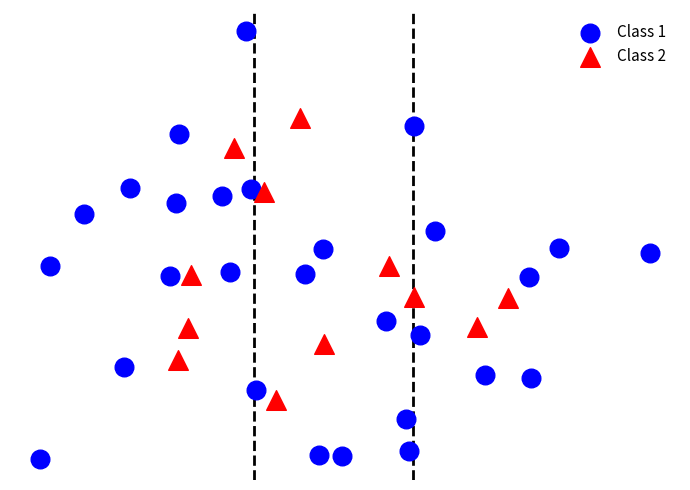

Which series contains the lowest Y value?

Class 1